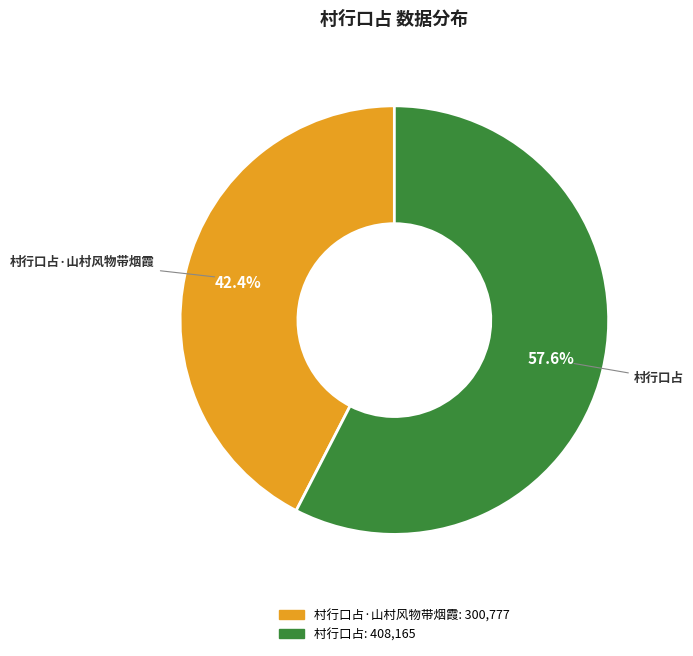

Is there any slice that represents more than half of the pie?

Yes